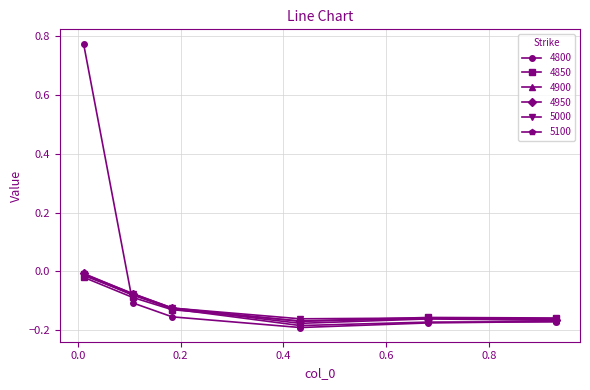

True or false: 5100 and 4850 intersect in this chart.

True